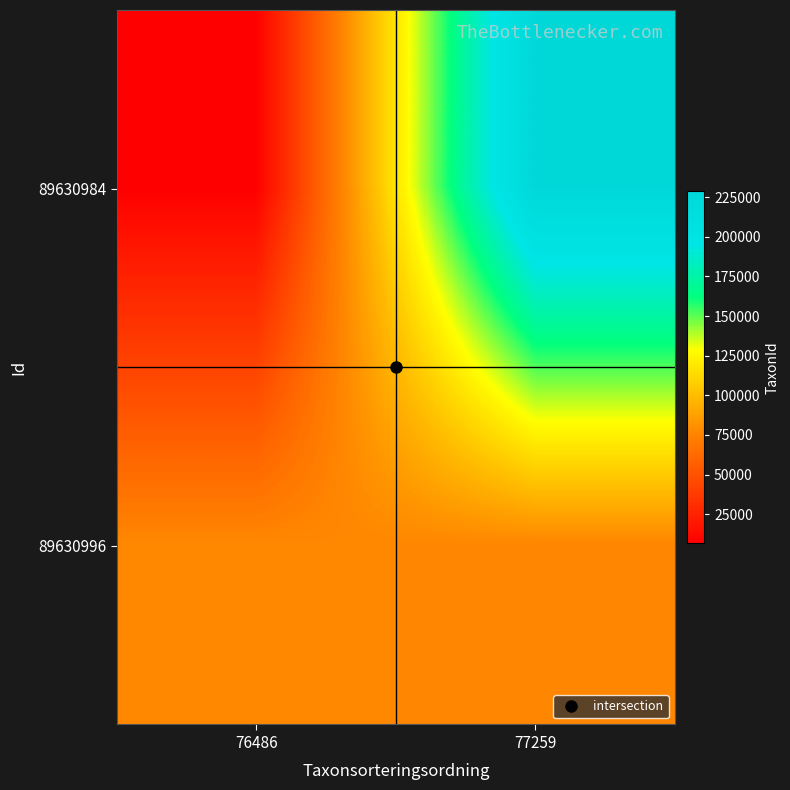

What is the spread (max minus min) of values at 77259?

152426